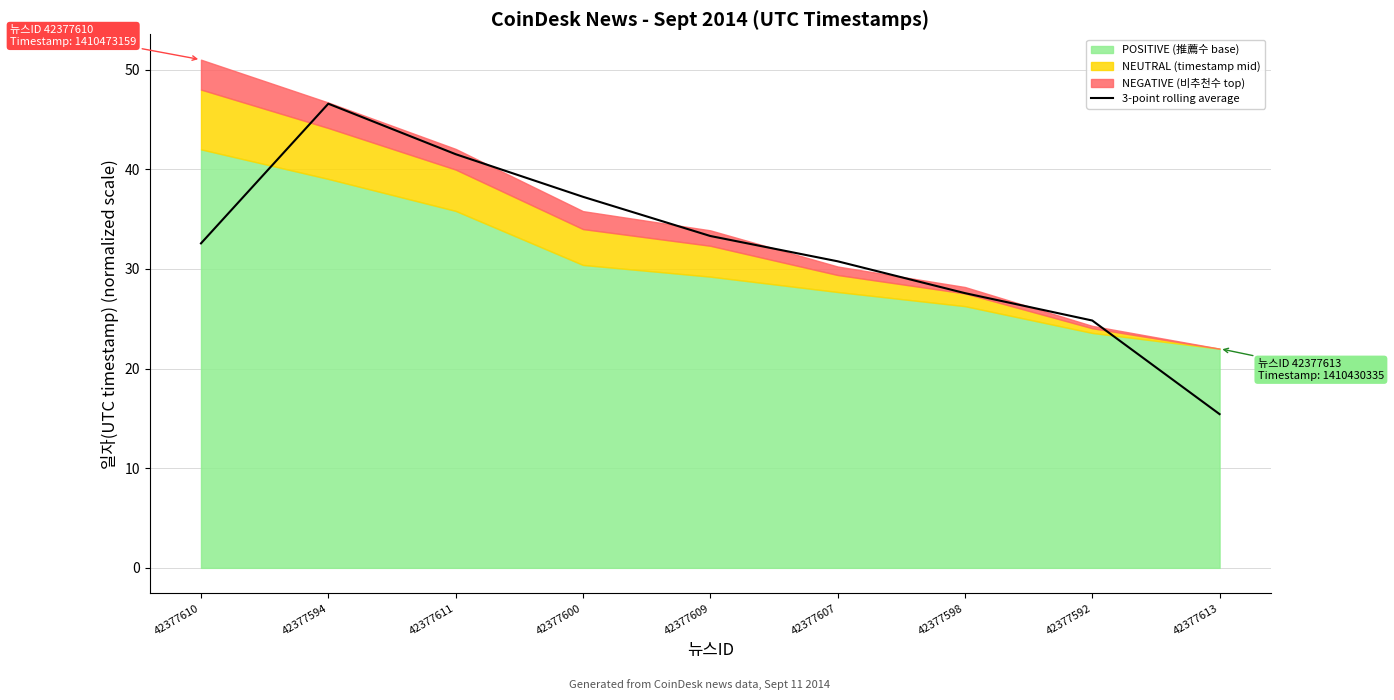

List the labels in order of value, smallest first.

42377613, 42377592, 42377598, 42377607, 42377610, 42377609, 42377600, 42377611, 42377594